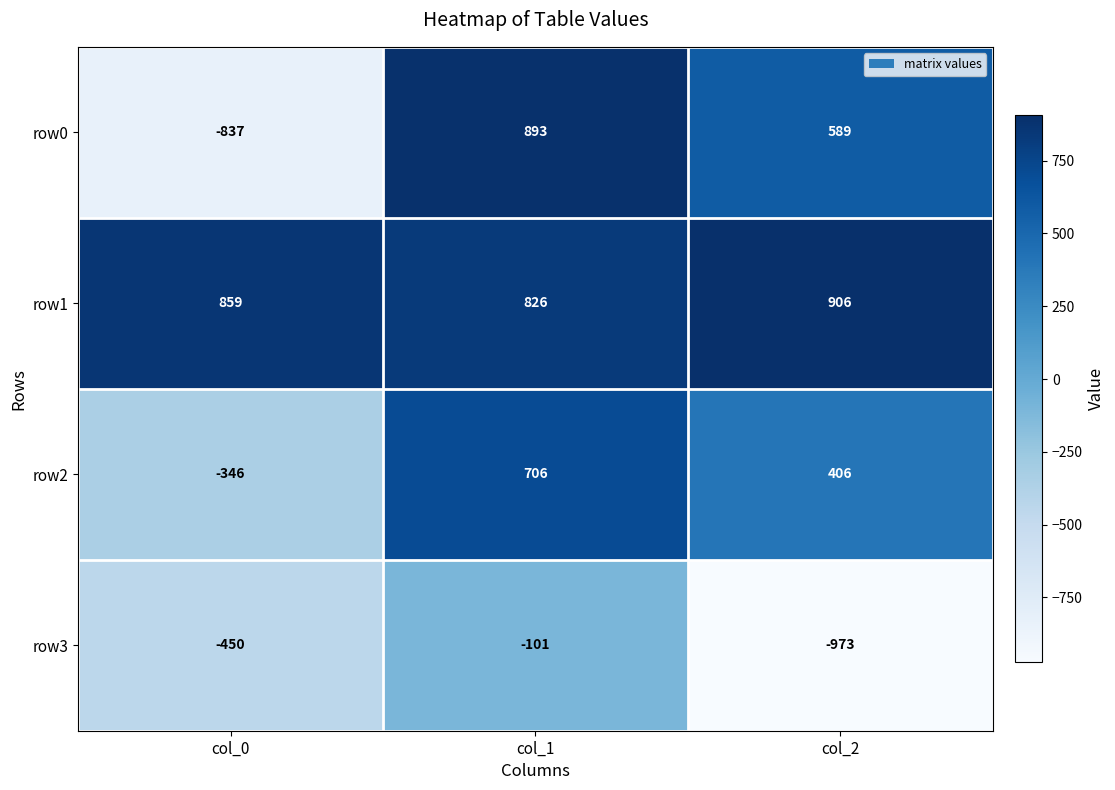

Rank the series by their maximum value, from highest to lowest.

row1, row0, row2, row3